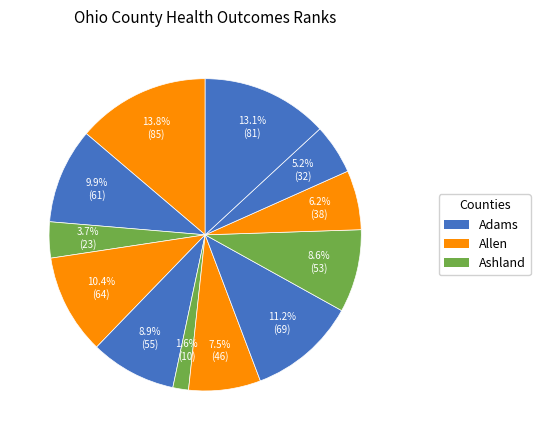

How many segments does this pie chart have?

12